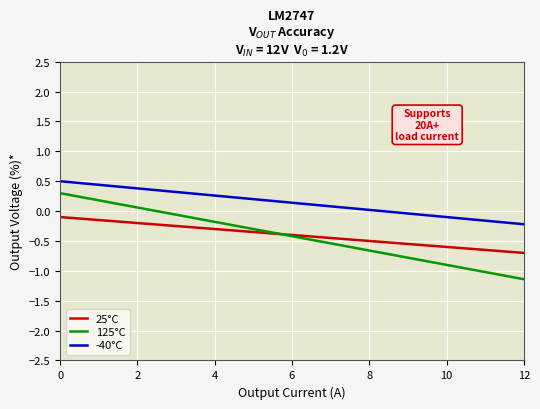

Which series has the largest range (max minus min)?

125°C